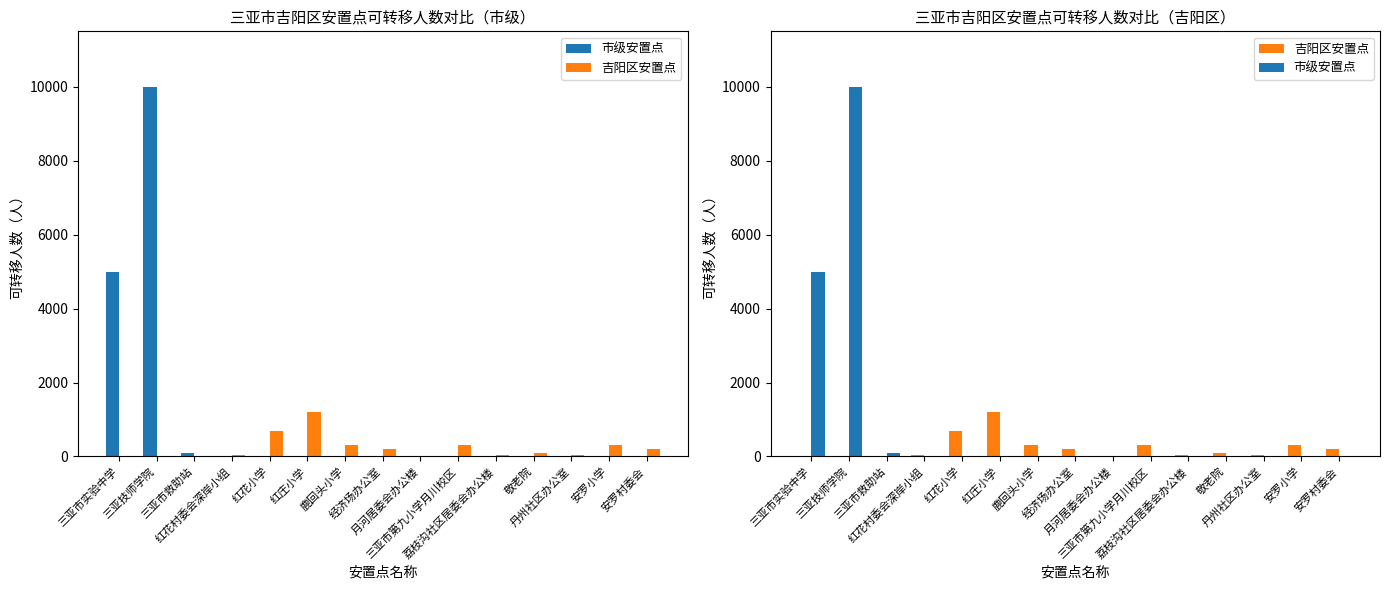

What is the difference between the maximum and second lowest values in the 市级安置点 series?

10000